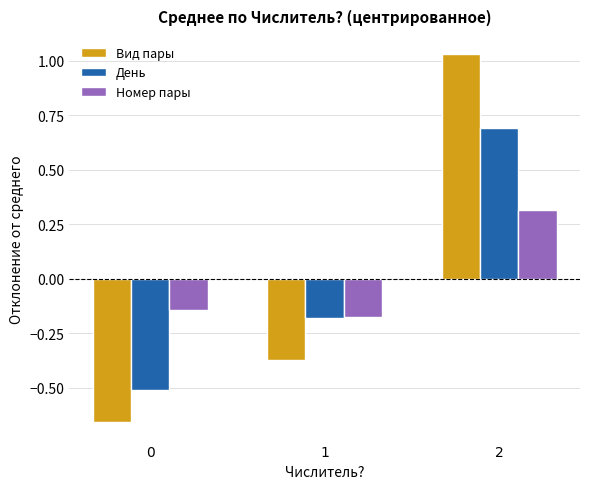

The value of Номер пары at 2 is 0.3. True or false?

True